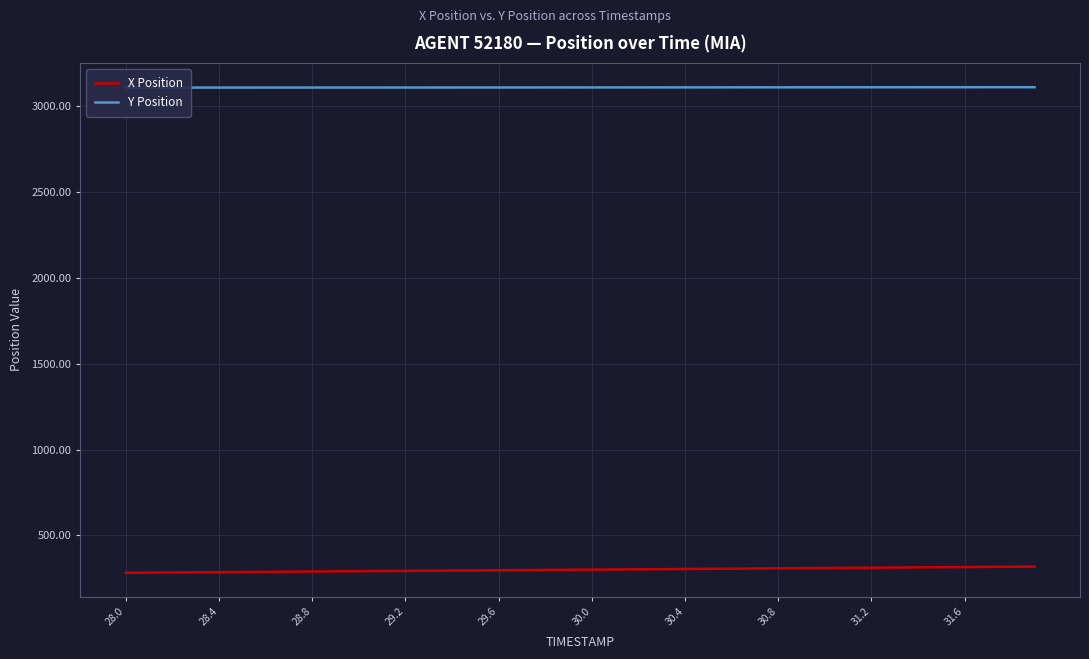

The X Position series shows 213.8 at 30.8. True or false?

False